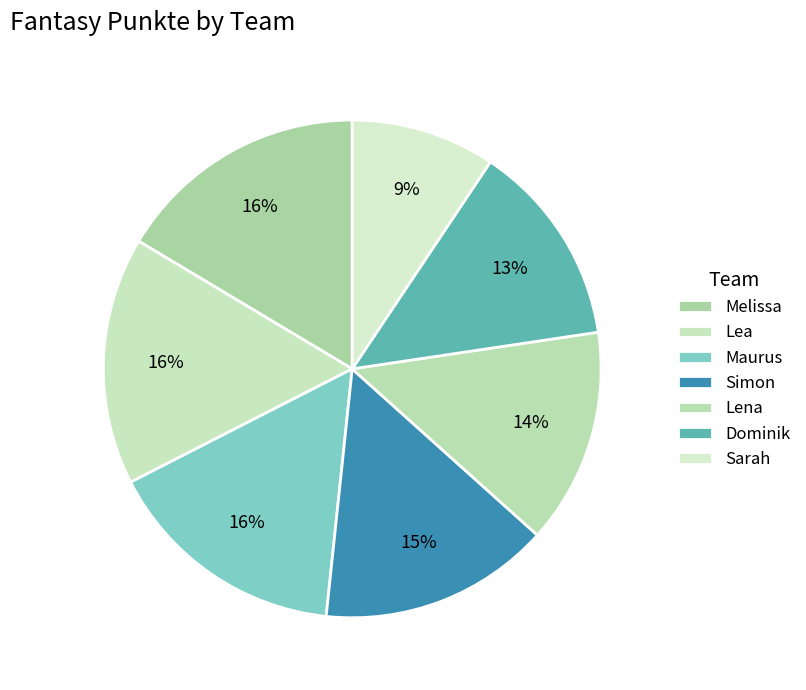

How many segments does this pie chart have?

7